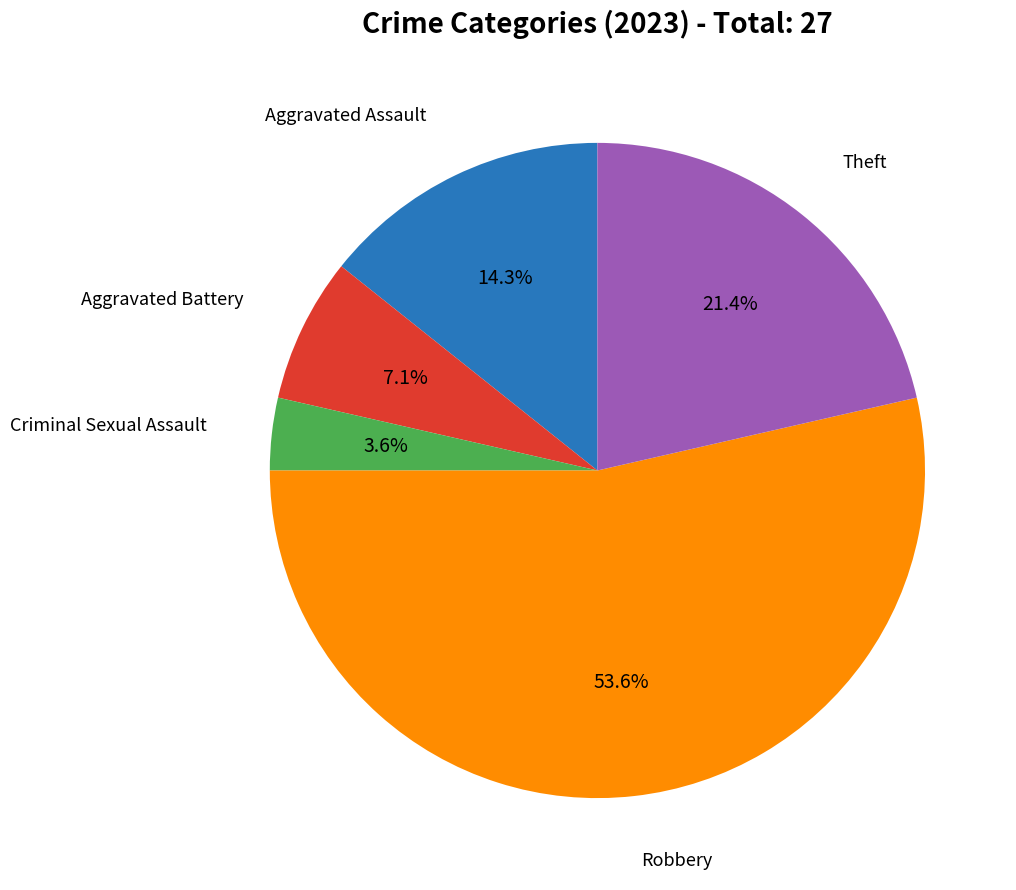

Is there any slice that represents more than half of the pie?

Yes